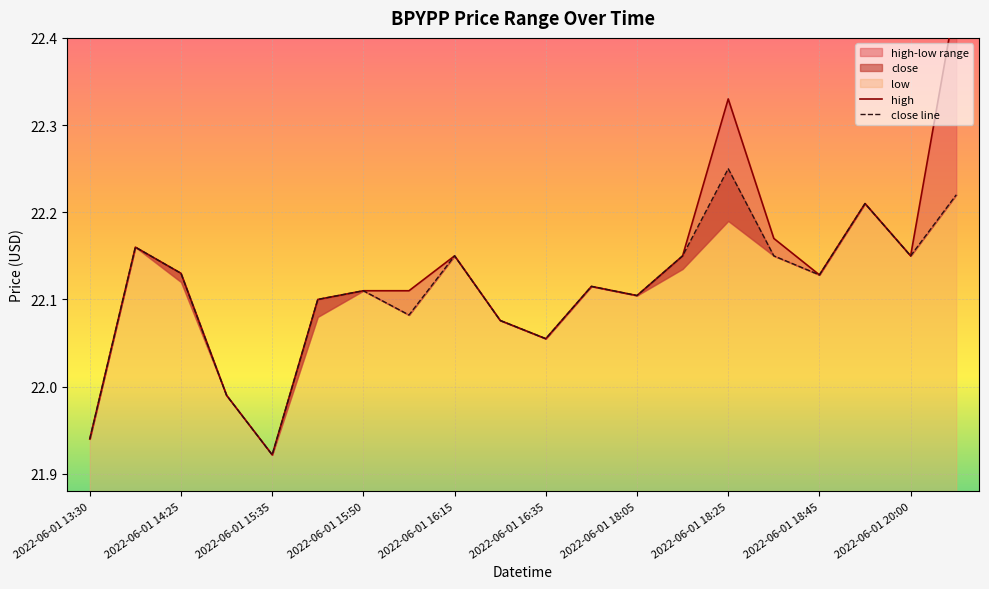

What is the maximum value for high?

22.4